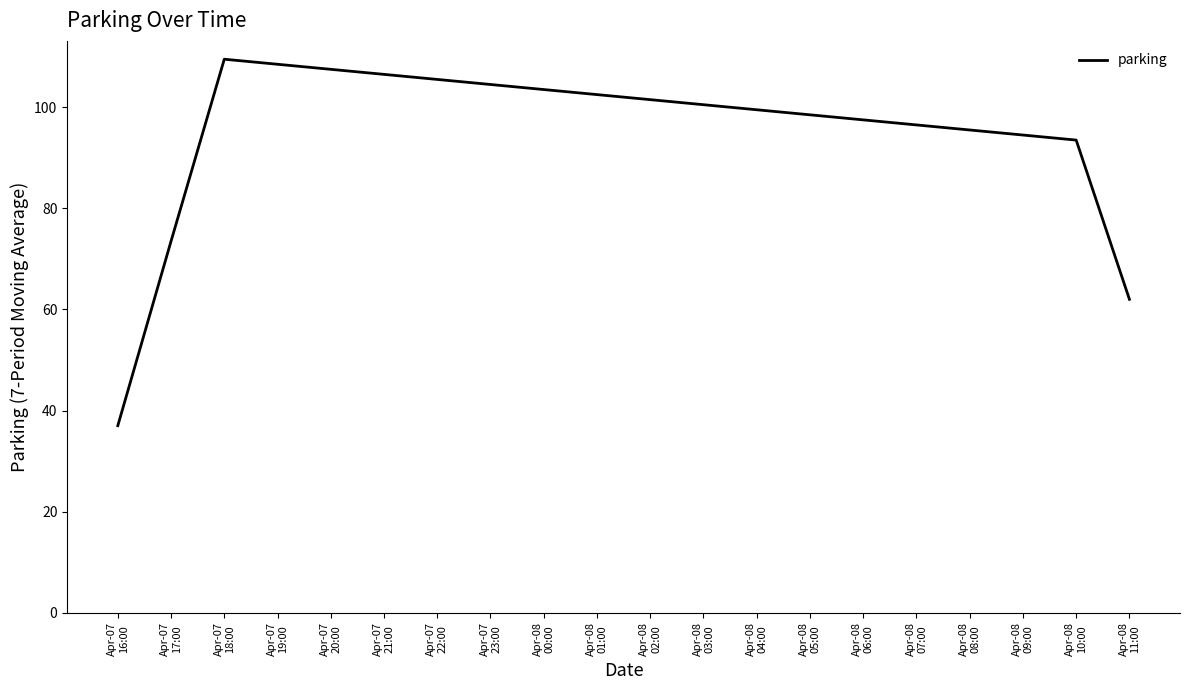

What is the maximum value shown in the chart?

109.5